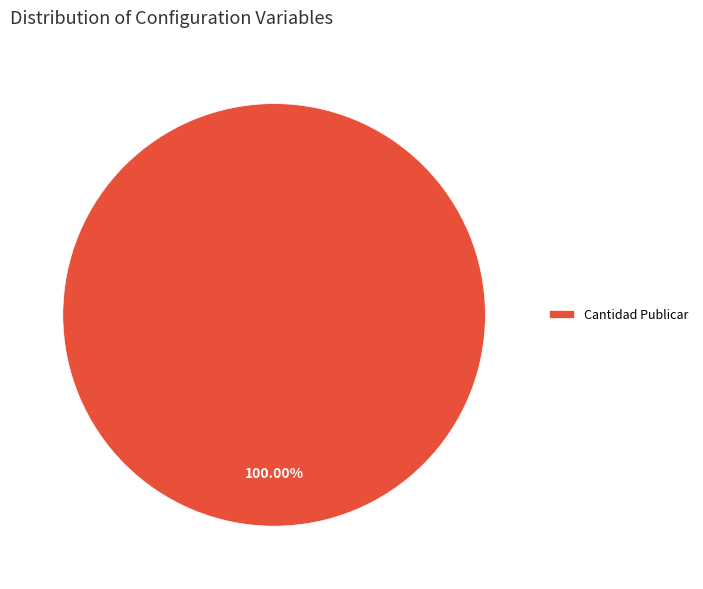

Rank the categories by value from highest to lowest.

Cantidad Publicar